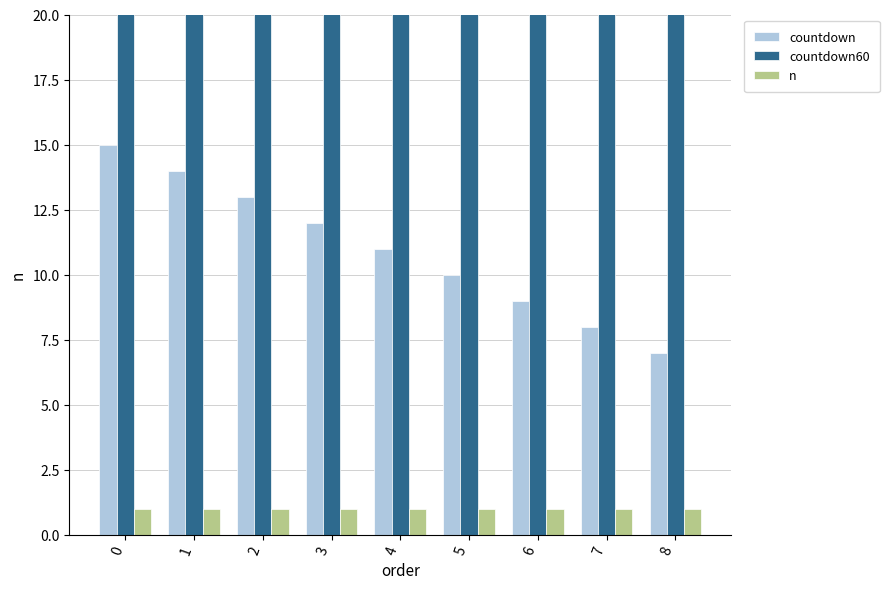

Reading left to right, list all the values displayed in this chart.

countdown: 0=15	1=14	2=13	3=12	4=11	5=10	6=9	7=8	8=7
countdown60: 0=55	1=54	2=53	3=52	4=51	5=50	6=49	7=48	8=47
n: 0=1	1=1	2=1	3=1	4=1	5=1	6=1	7=1	8=1